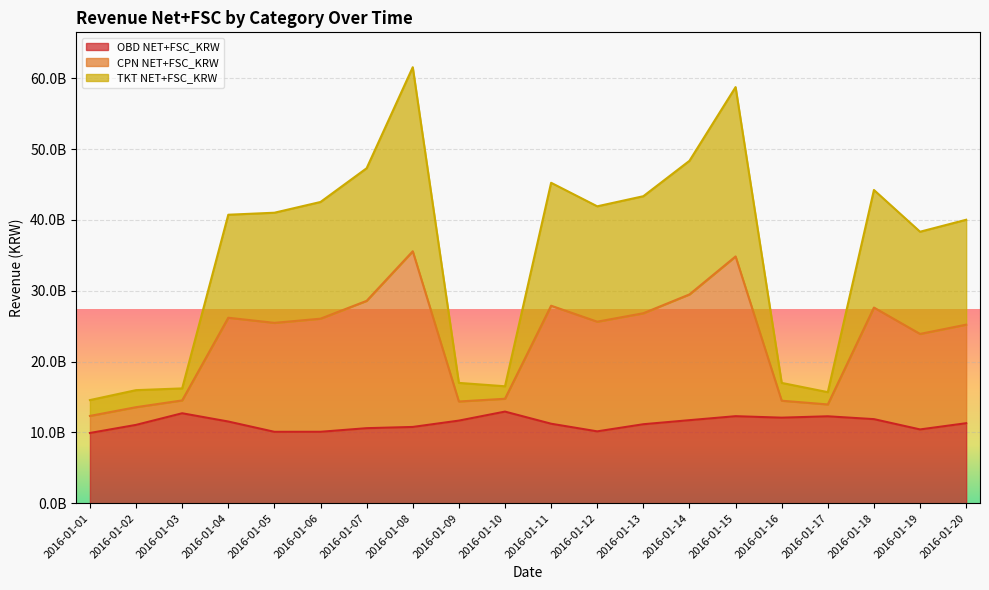

What is the smallest value displayed?

9923236592.0